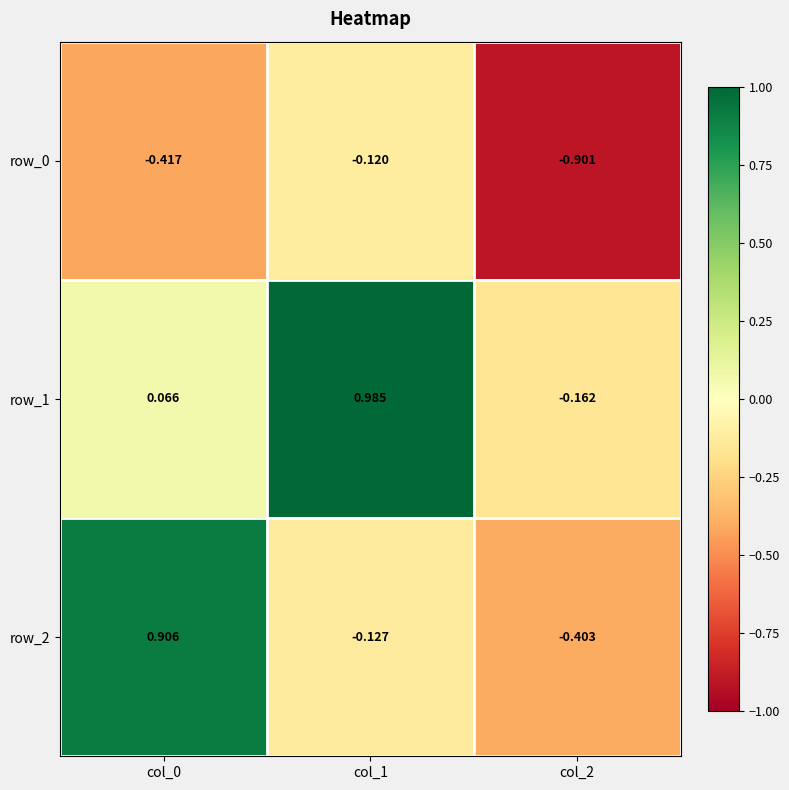

How many negative values does the row_2 series have?

2